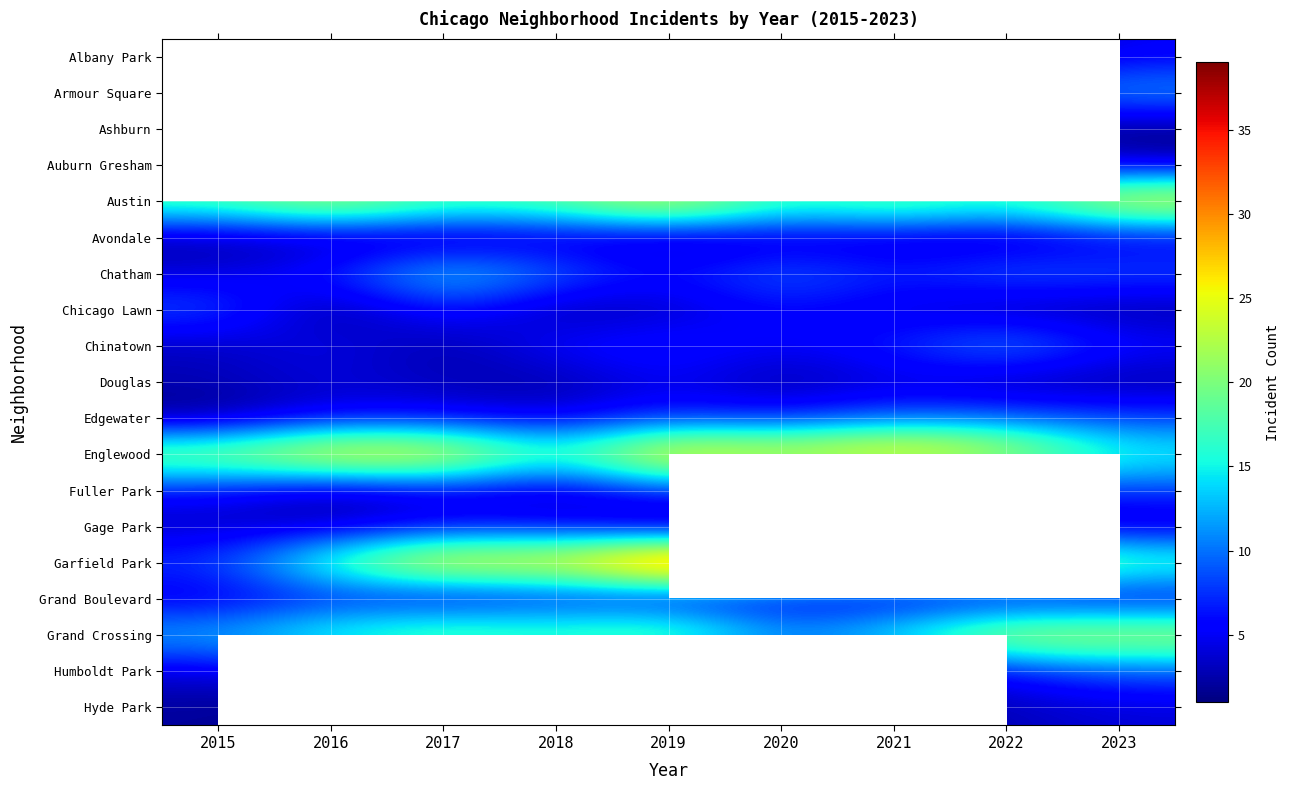

List the labels in order of Englewood value, smallest first.

2023, 2018, 2015, 2022, 2020, 2017, 2016, 2019, 2021